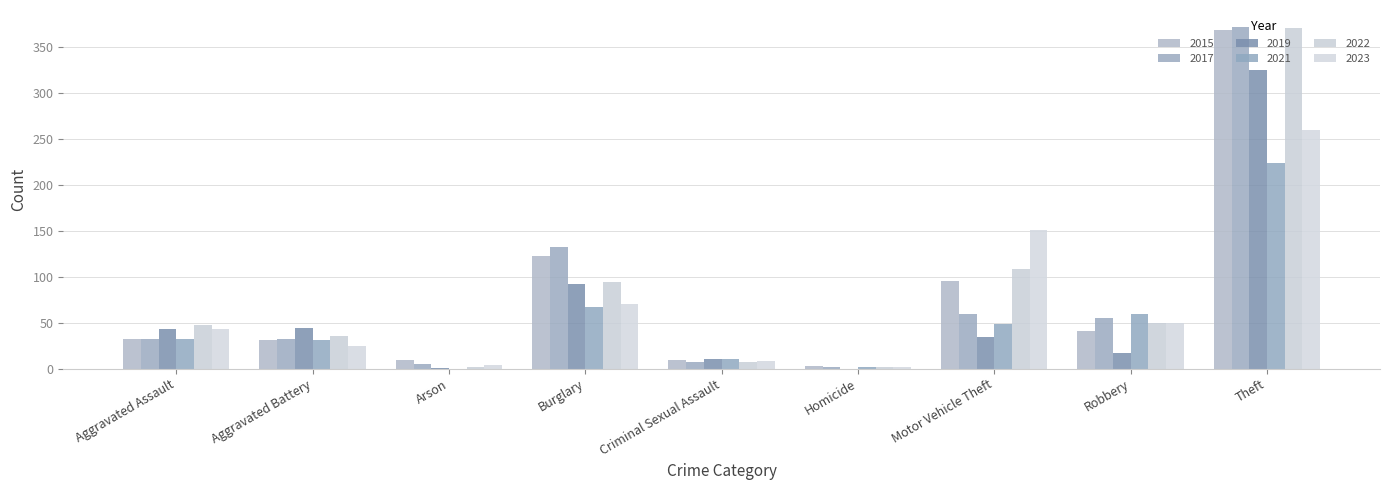

Which series changed the most between Aggravated Assault and Theft?

2017